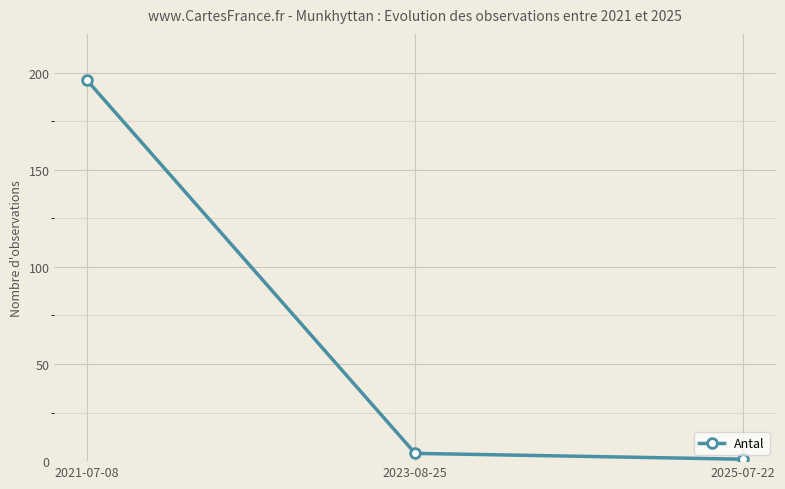

Is this an area chart (filled region under the line)?

No